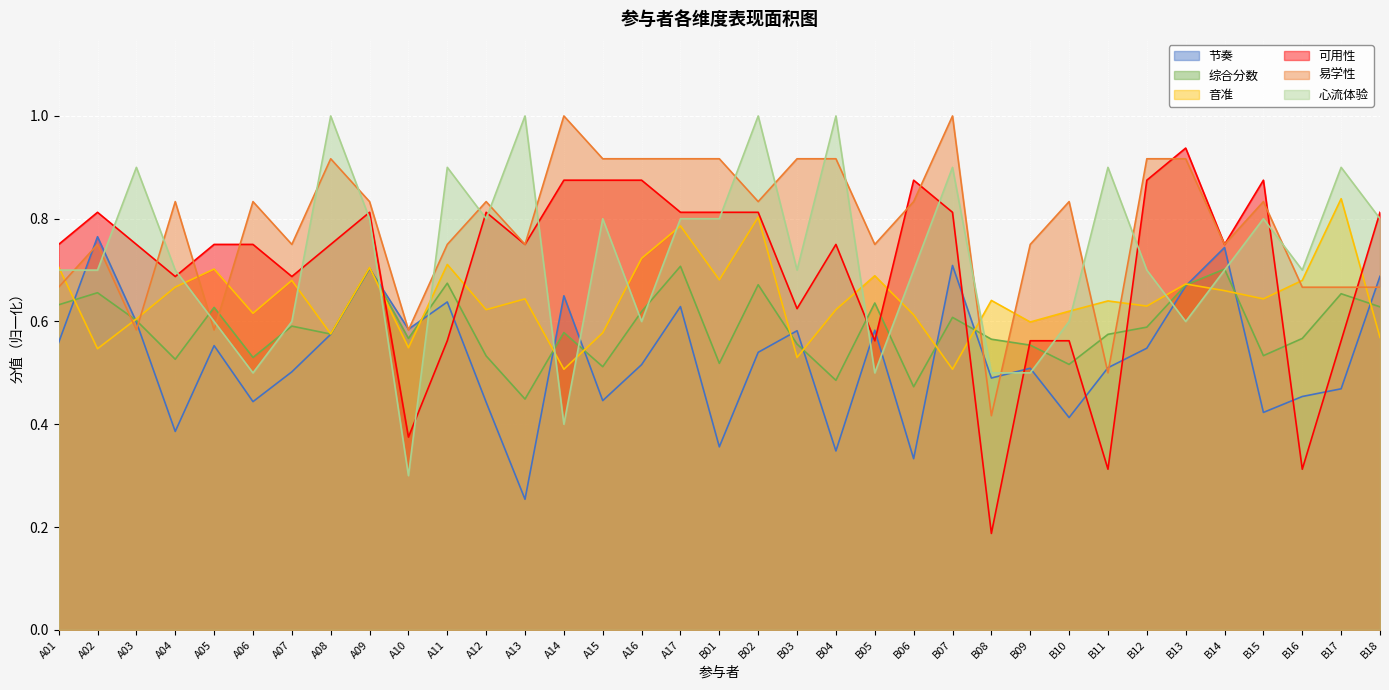

What is the total value across all series at B09?

3.5